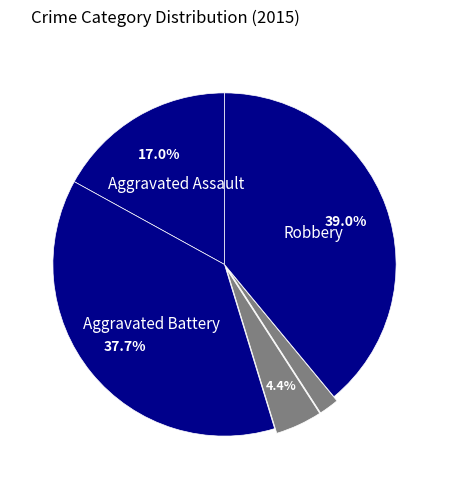

Is there a majority slice in this chart?

No